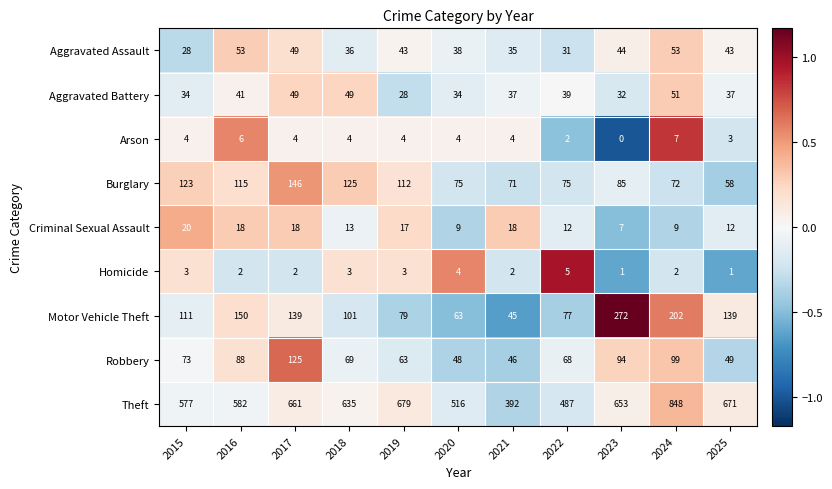

At how many categories does at least one series exceed 0?

11